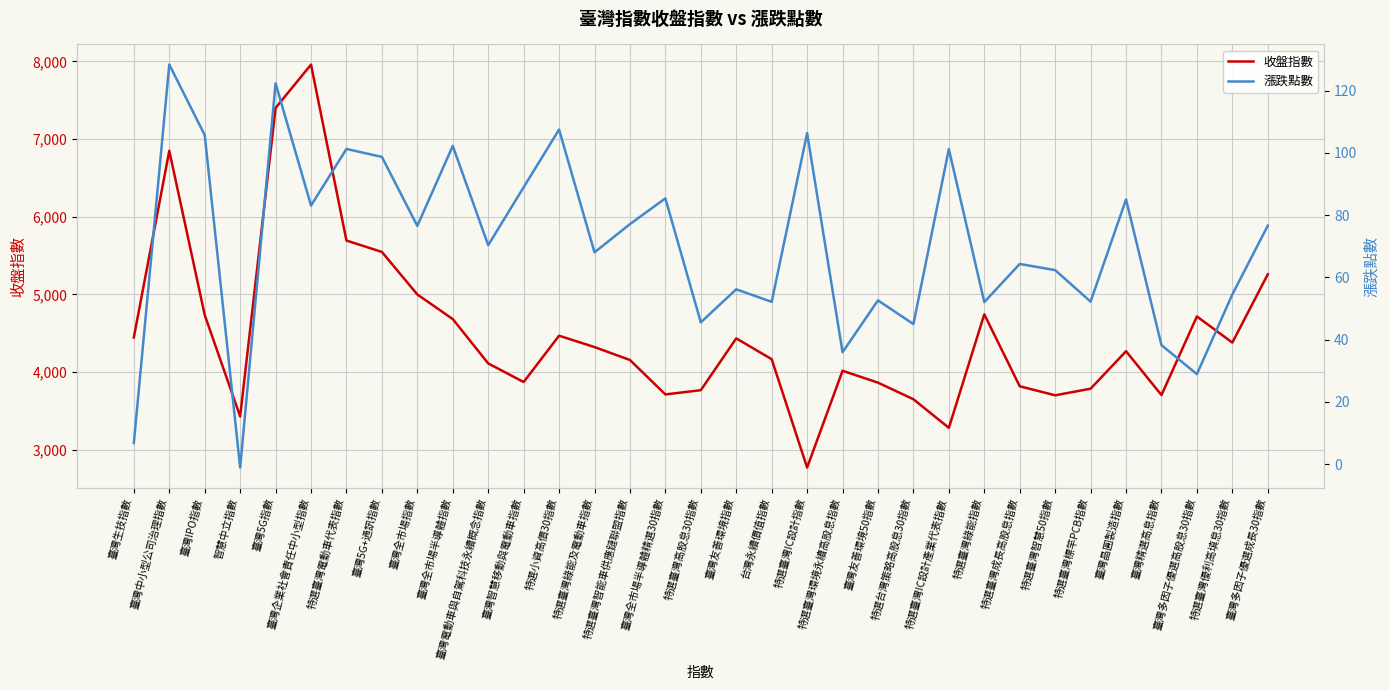

What is the greatest value displayed?

7958.8